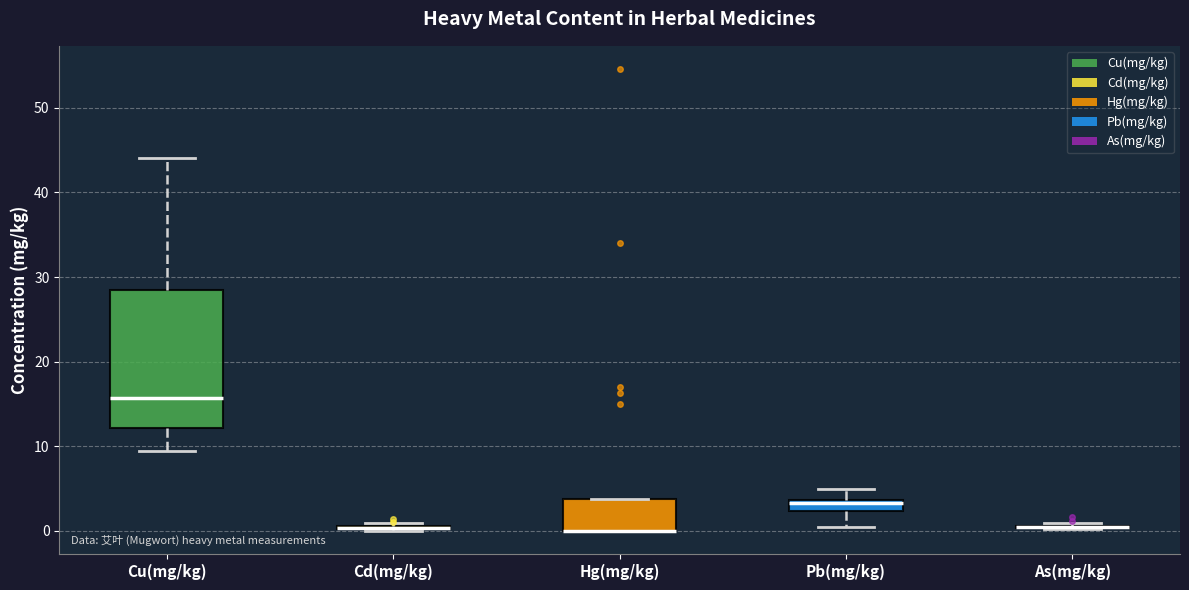

Where is the upper edge of the box for Hg(mg/kg) on the y-axis? The values are not printed on the chart, so give them approximately, as read against the axis.

4